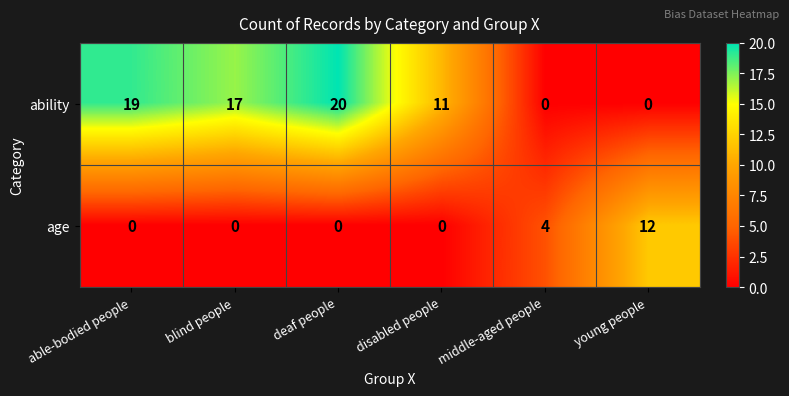

What is the greatest value displayed?

20